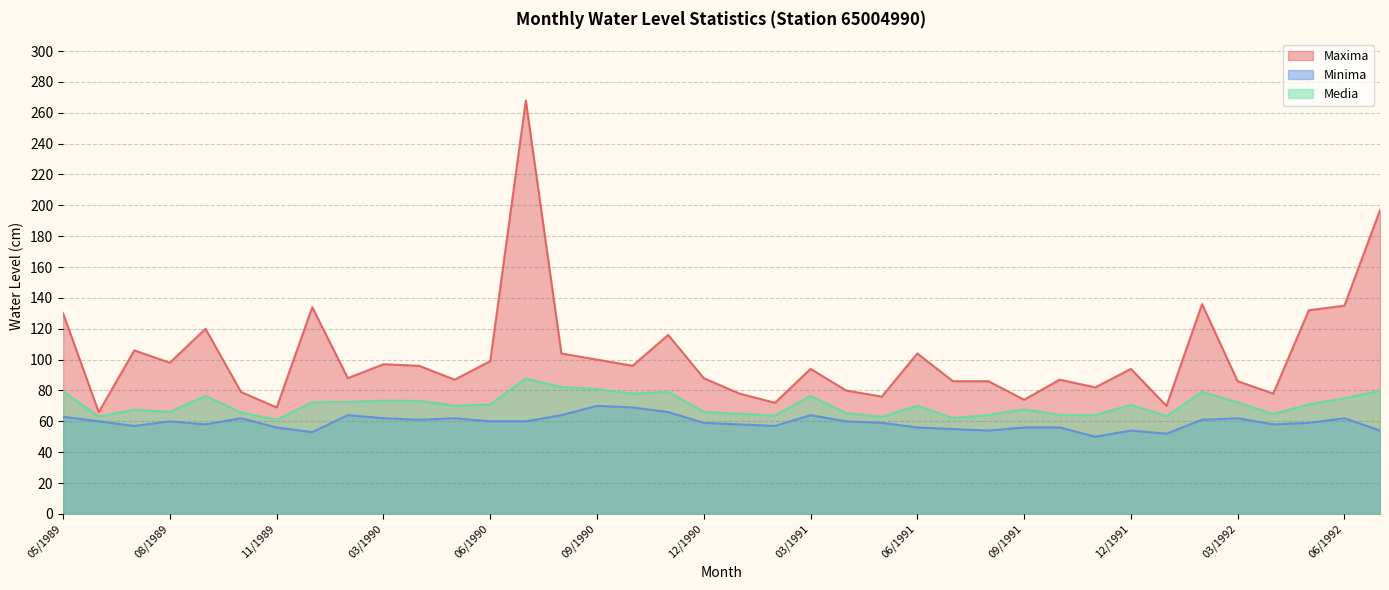

How many lines are shown in the chart?

3